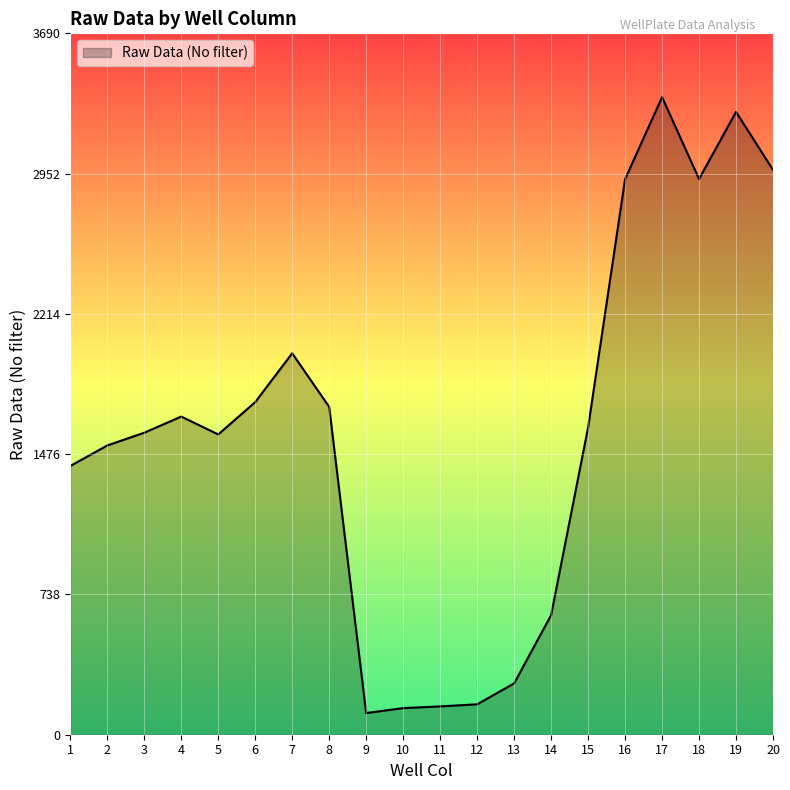

What is the approximate value at 16, to the nearest 50?

2900